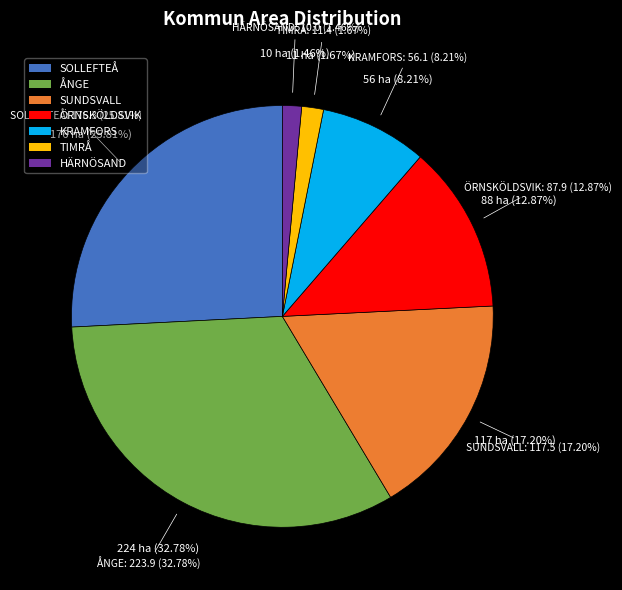

Does any single category account for the majority?

No